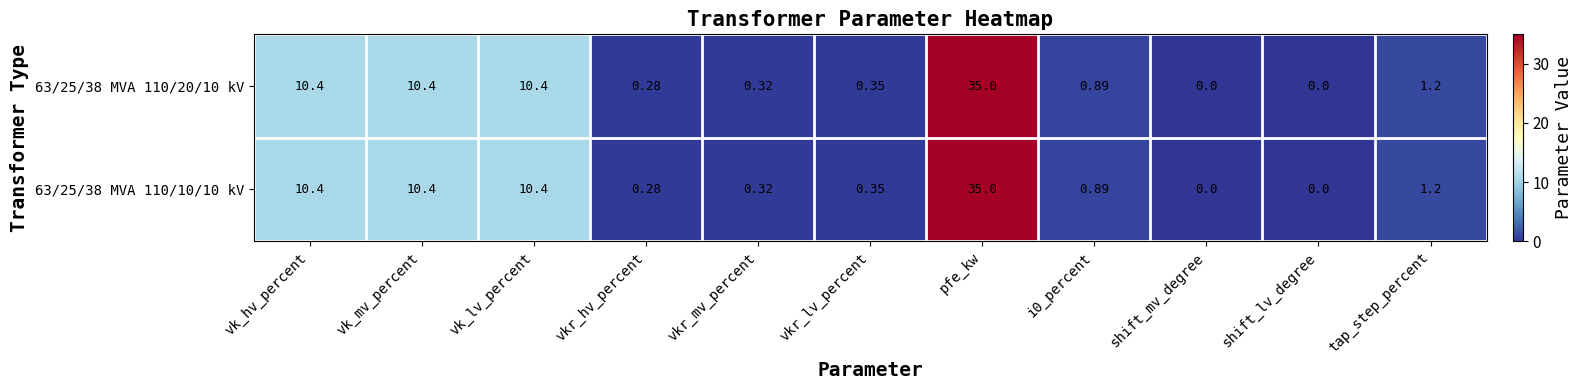

At which label does 63/25/38 MVA 110/20/10 kV reach its peak?

pfe_kw